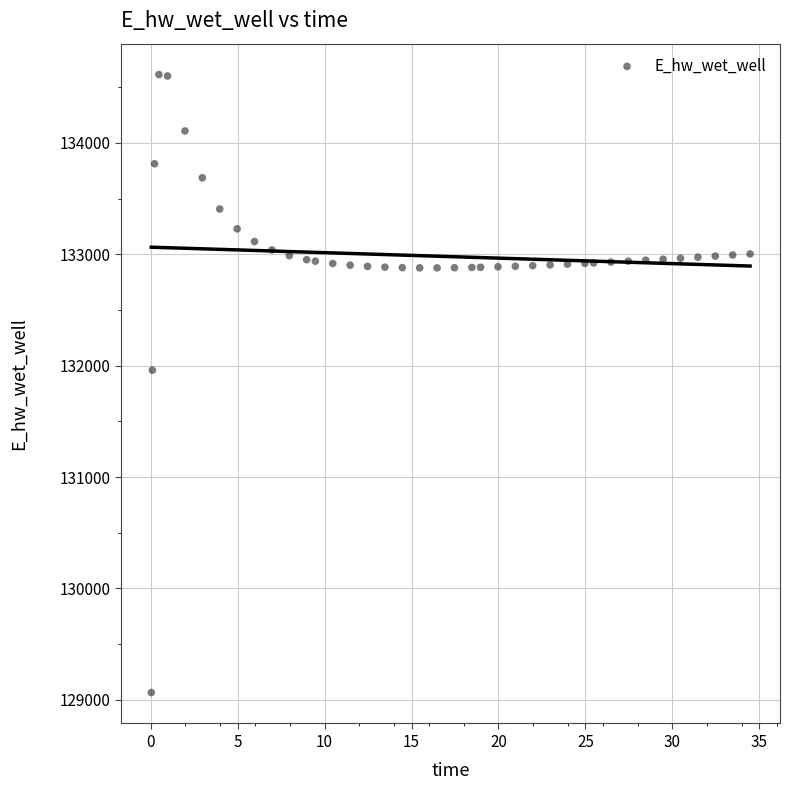

What is the range of Y values (max minus min)?

5549.0